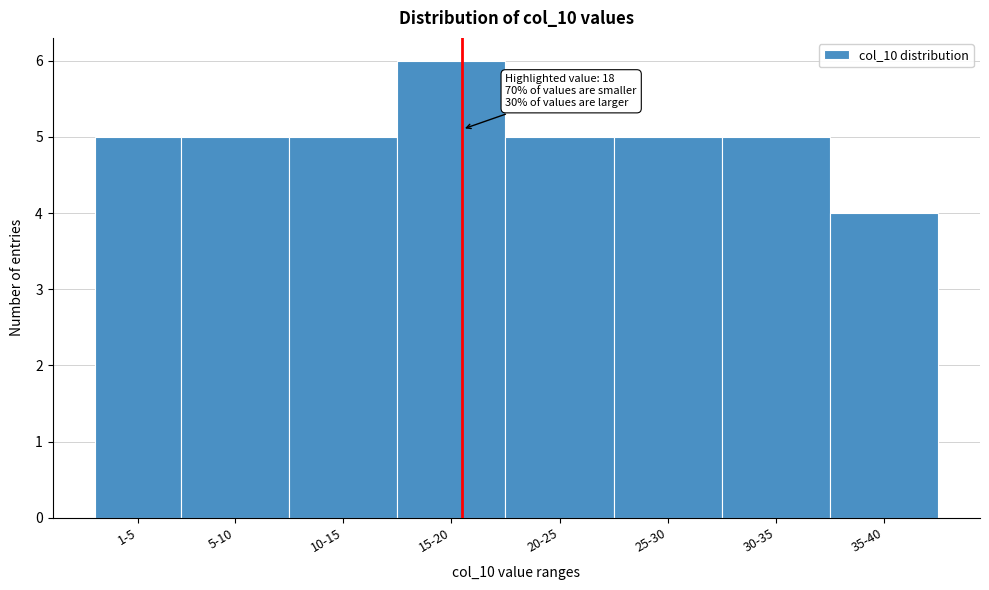

Reading right to left, extract all data points from this chart.

4	5	5	5	6	5	5	5